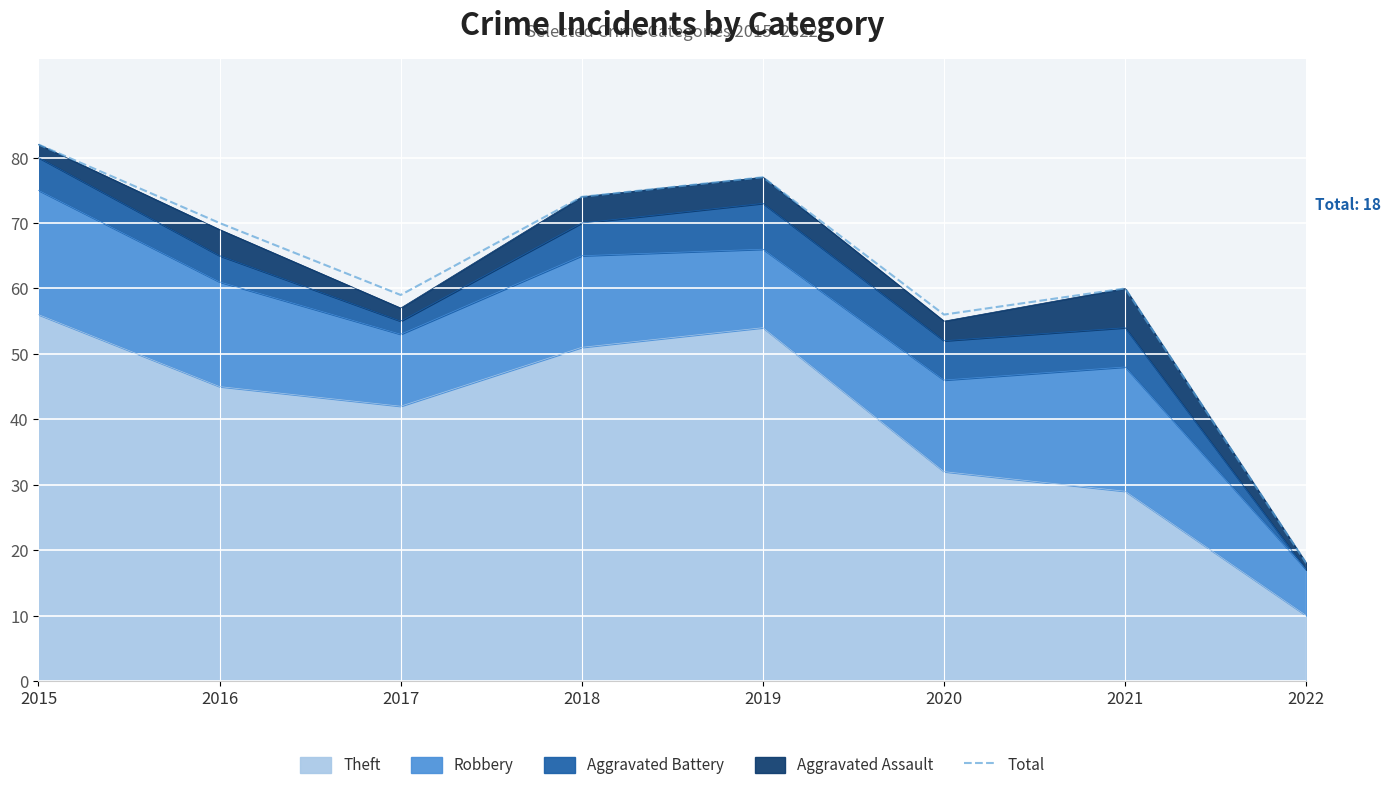

Which label corresponds to the smallest value in the chart?

2022